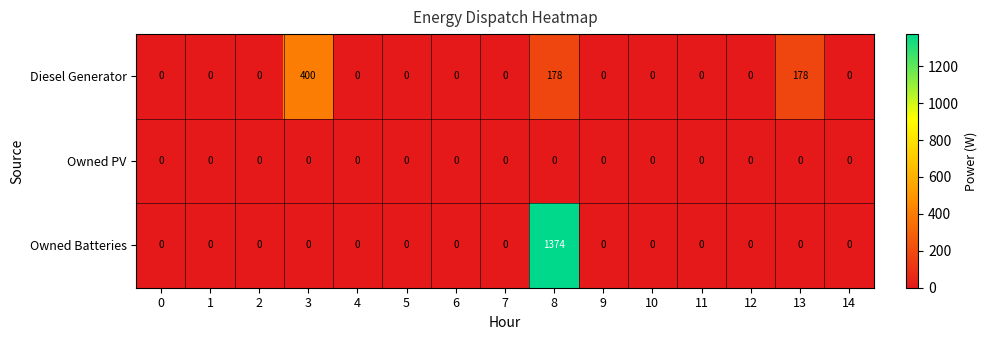

What is the maximum value shown in the chart?

1374